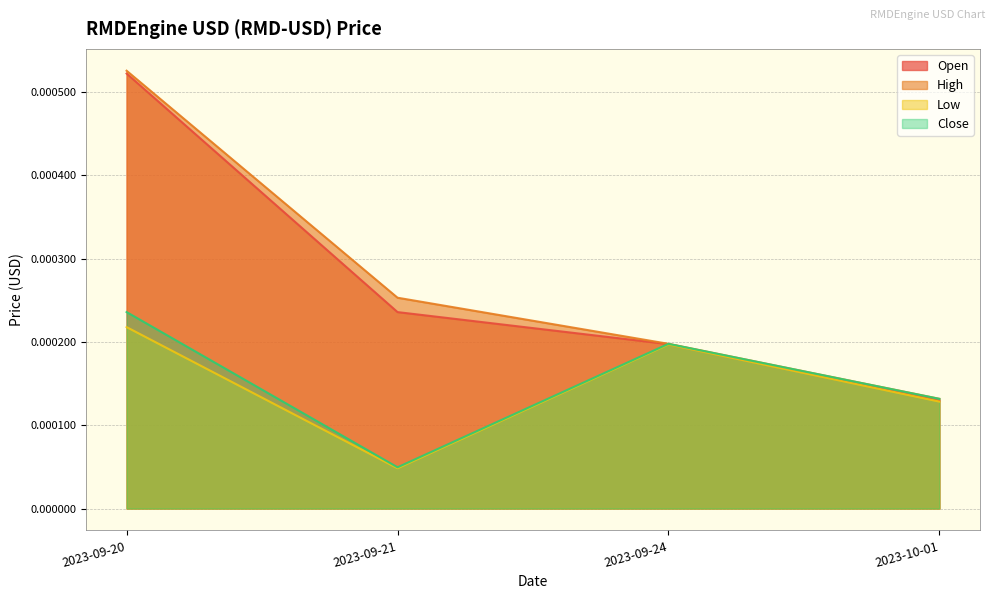

What are all the series names shown in the legend?

Open, High, Low, Close